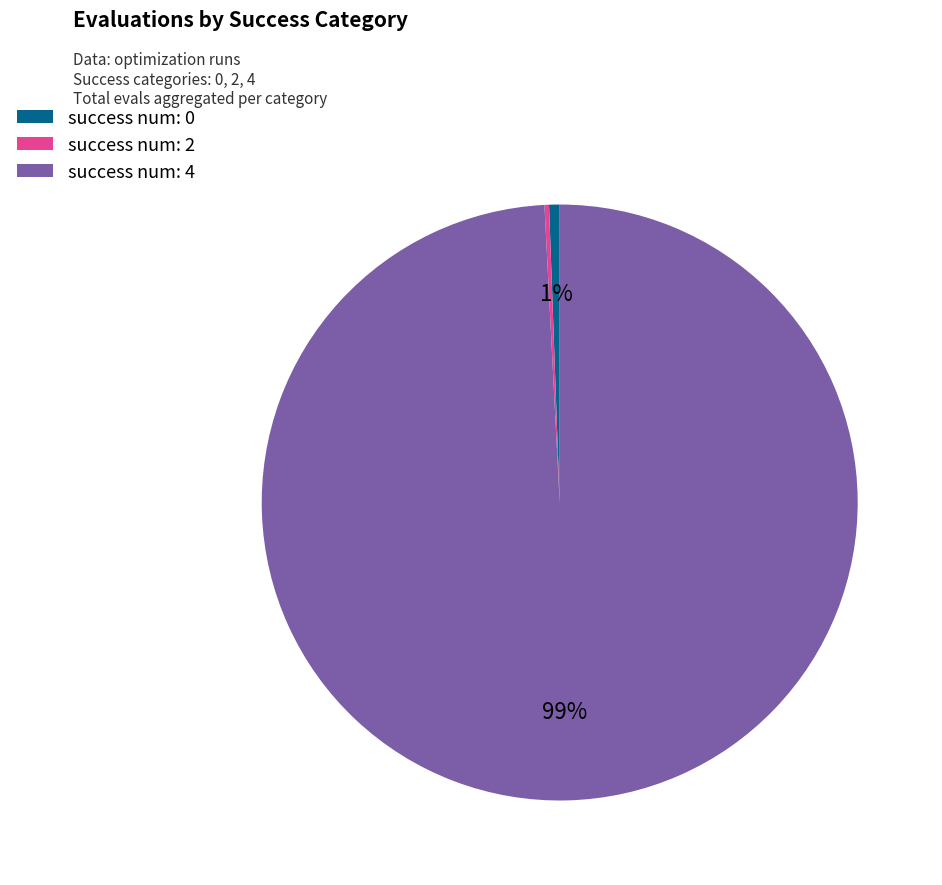

Does any single category account for the majority?

Yes